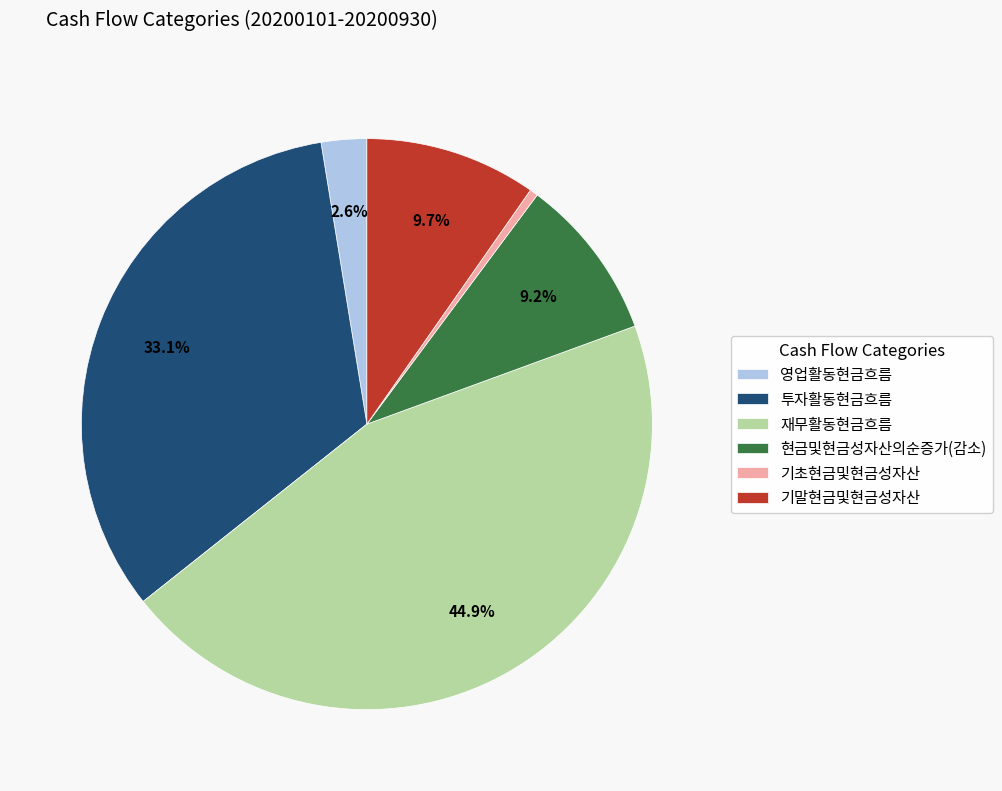

Do 영업활동현금흐름 and 재무활동현금흐름 together represent more than half of the pie?

No